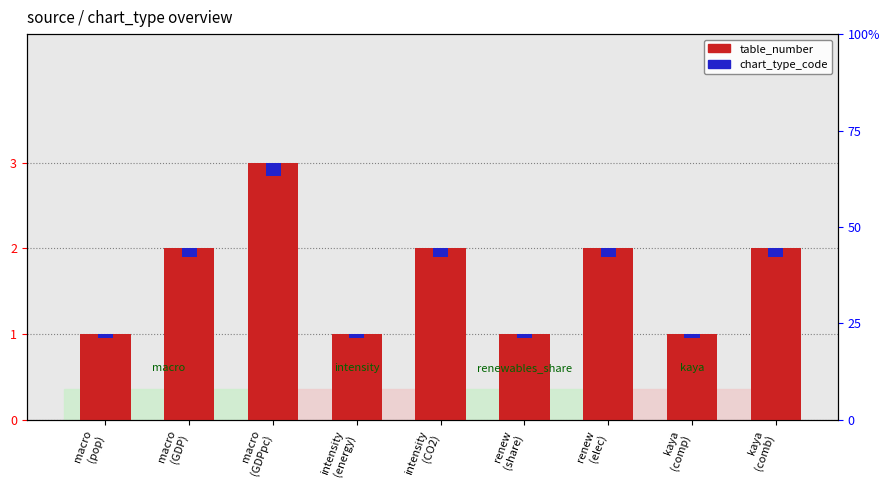

Read the table_number value at intensity
(energy).

1.0